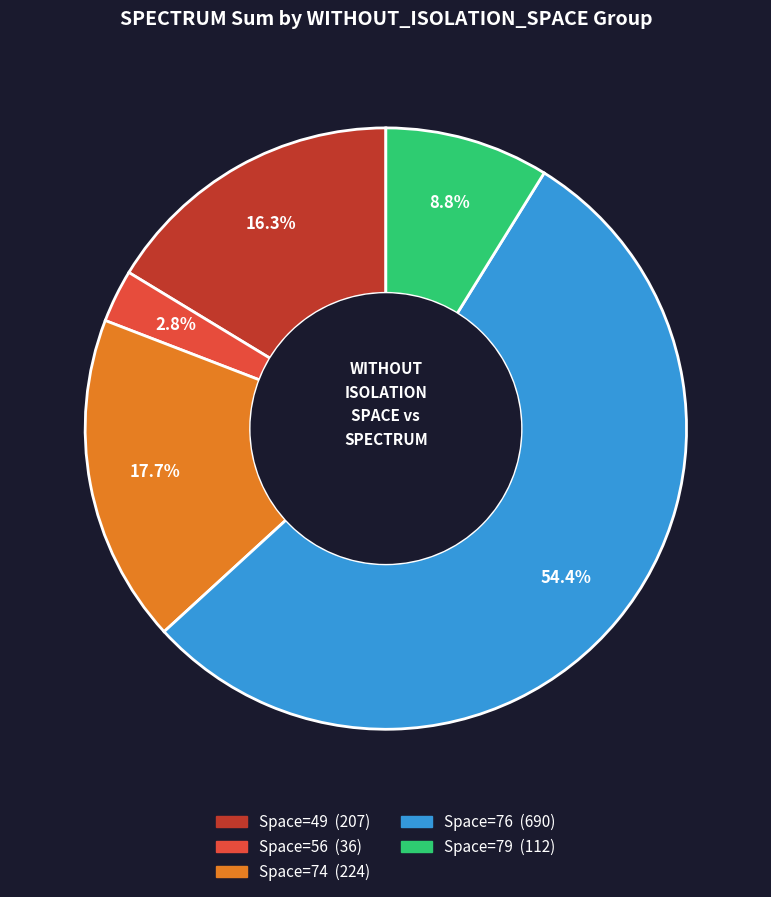

Is there a majority slice in this chart?

Yes